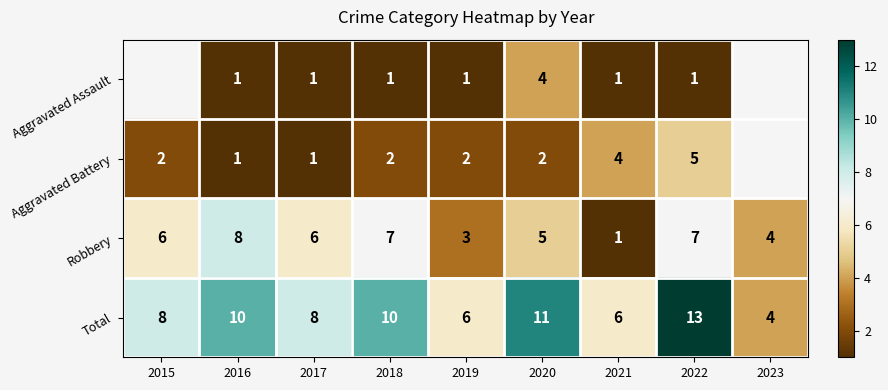

Count the Total values in the range 6 to 10.

6